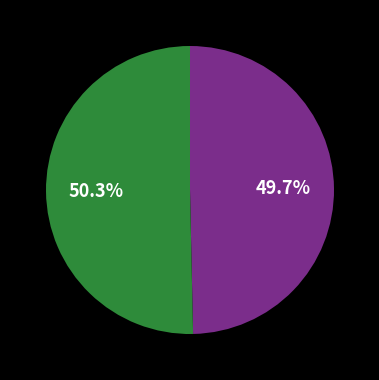

Does any single category account for the majority?

Yes